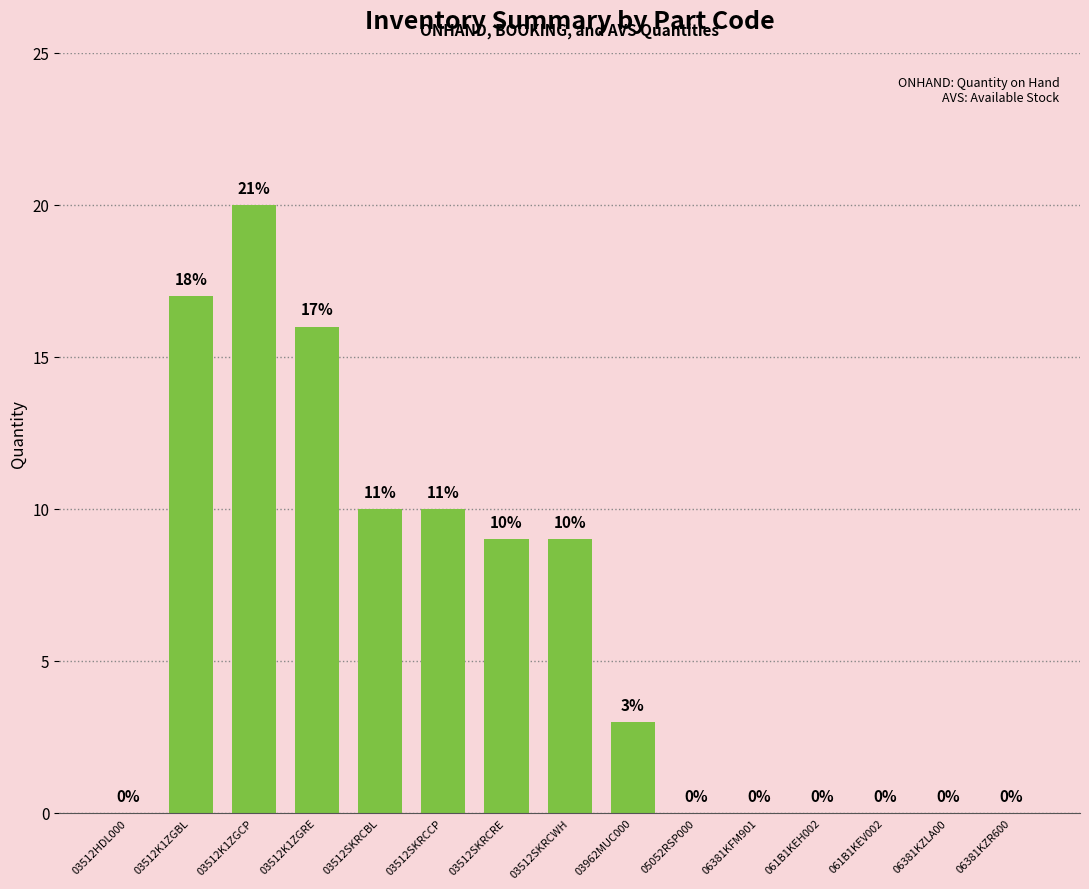

What is the sum of all values?

94